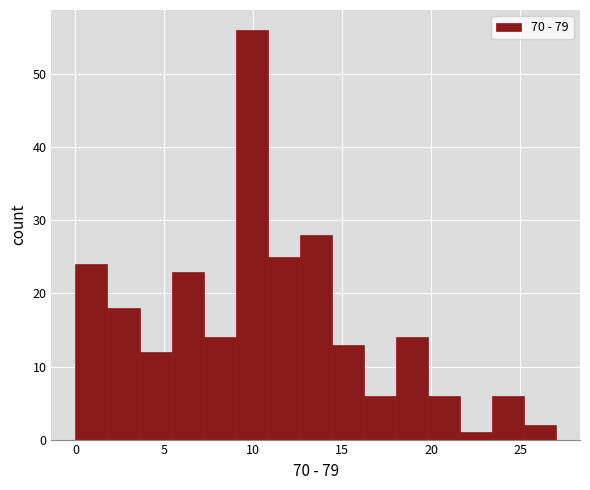

Read against the x-axis, roughly where is the centre of the tallest bar?

10.0